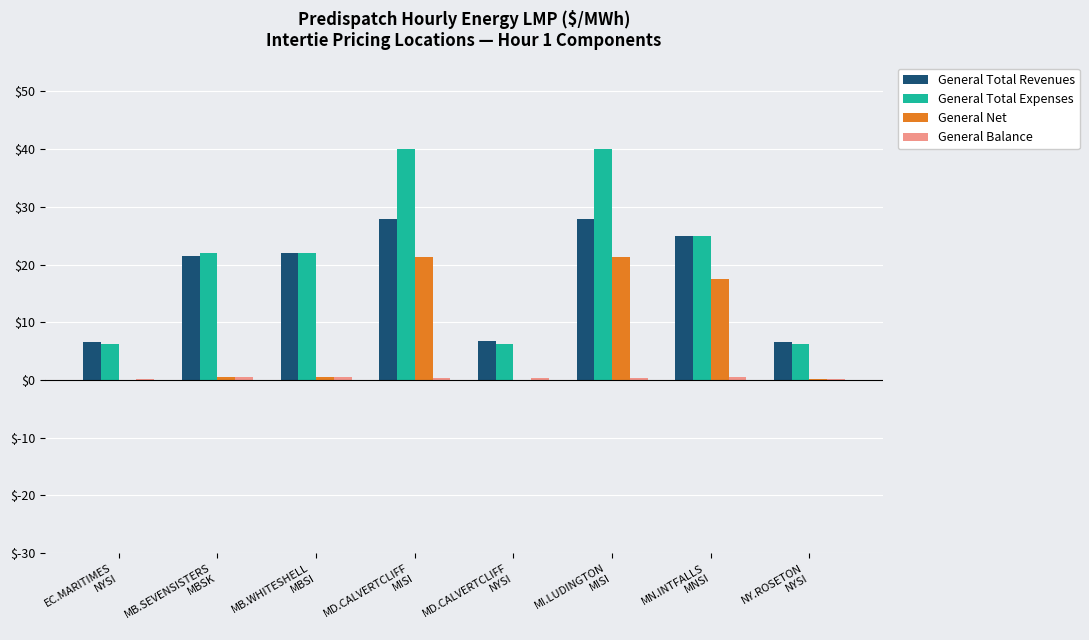

How many distinct data groups are displayed?

4